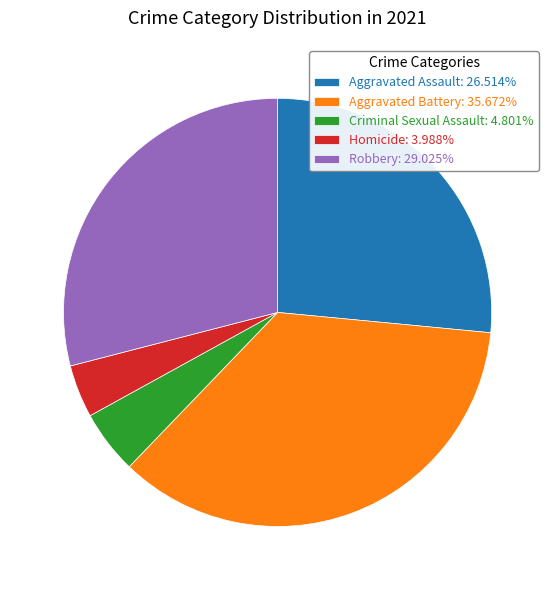

What is the largest slice in the pie chart?

Aggravated Battery